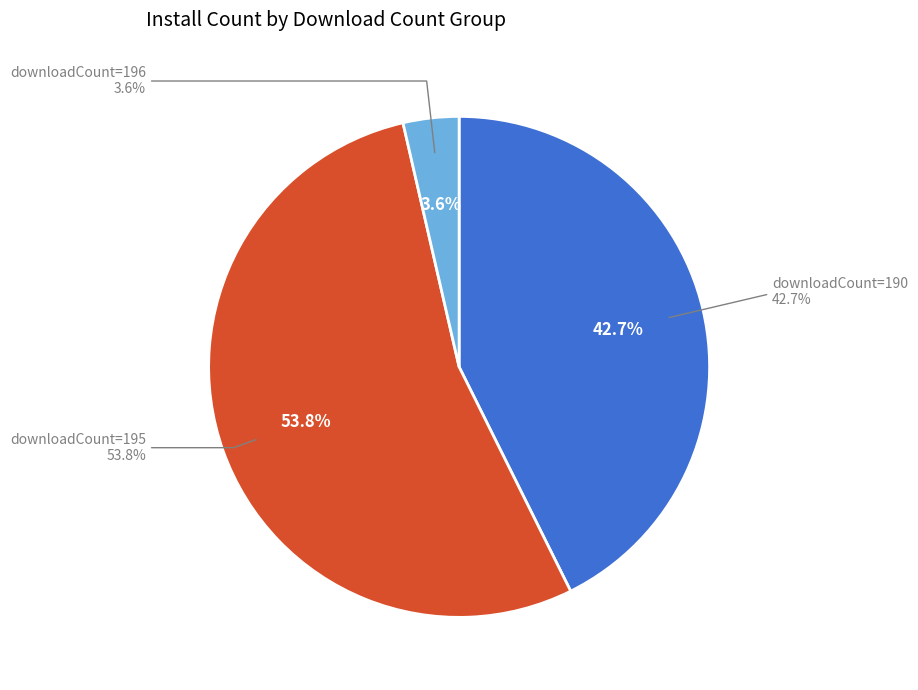

Count the number of slices in the pie.

3